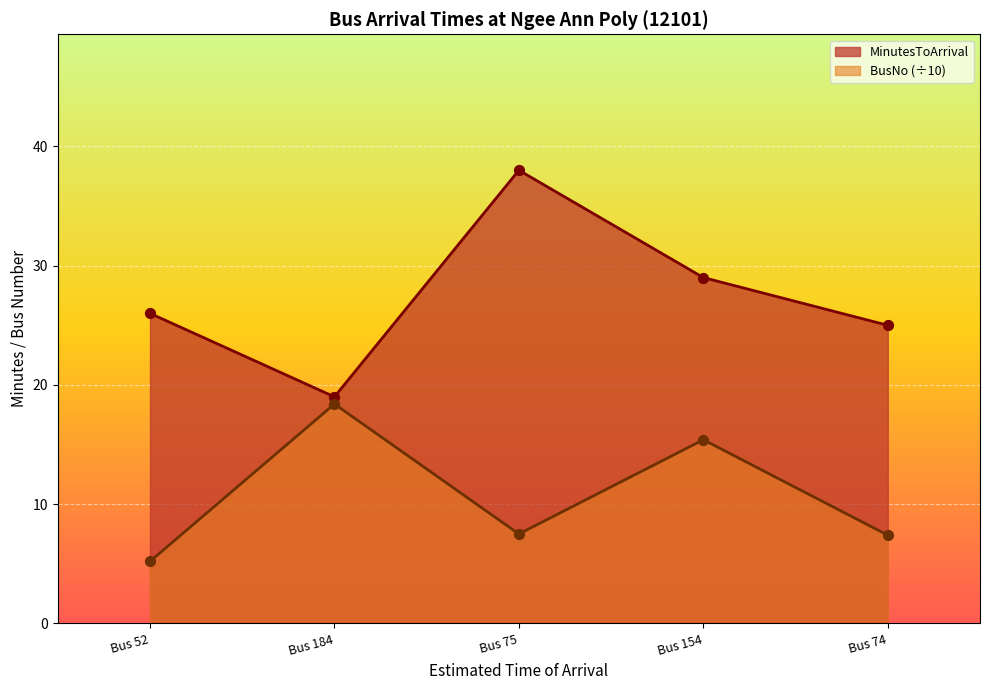

Is the value of MinutesToArrival at Bus 154 greater than the value of BusNo at Bus 154?

Yes